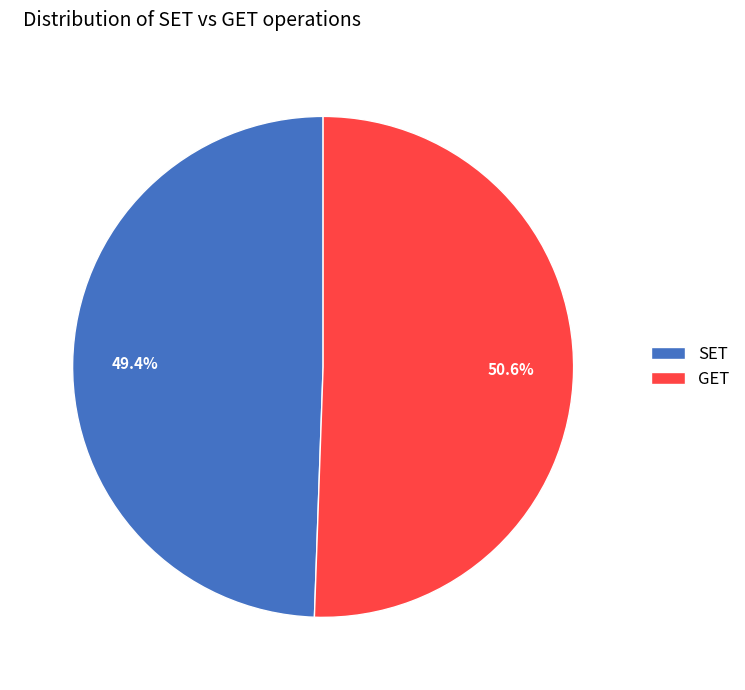

Is it true that GET is 51% of the pie?

True